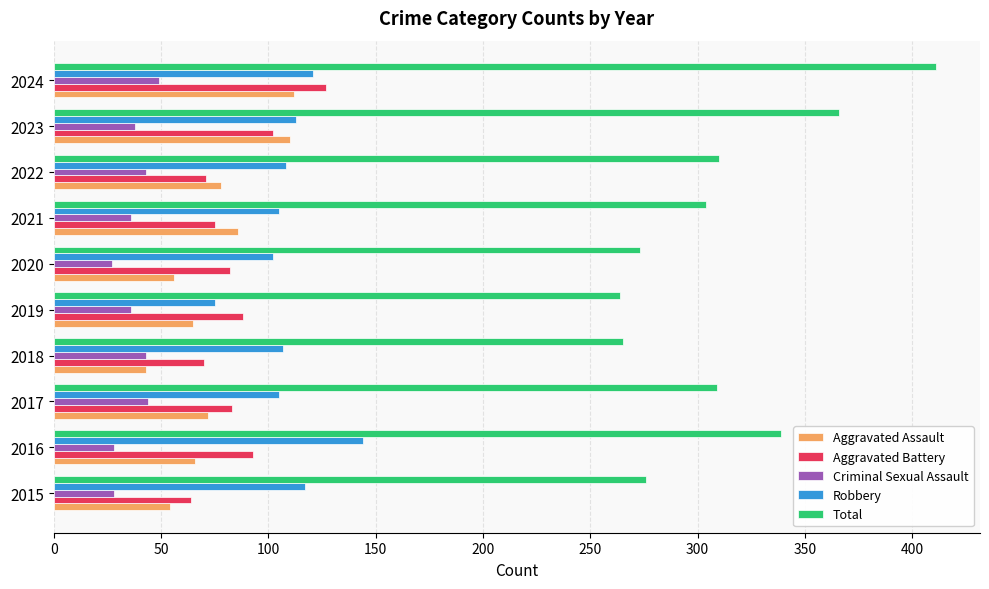

Rank the series by their maximum value, from highest to lowest.

Total, Robbery, Aggravated Battery, Aggravated Assault, Criminal Sexual Assault